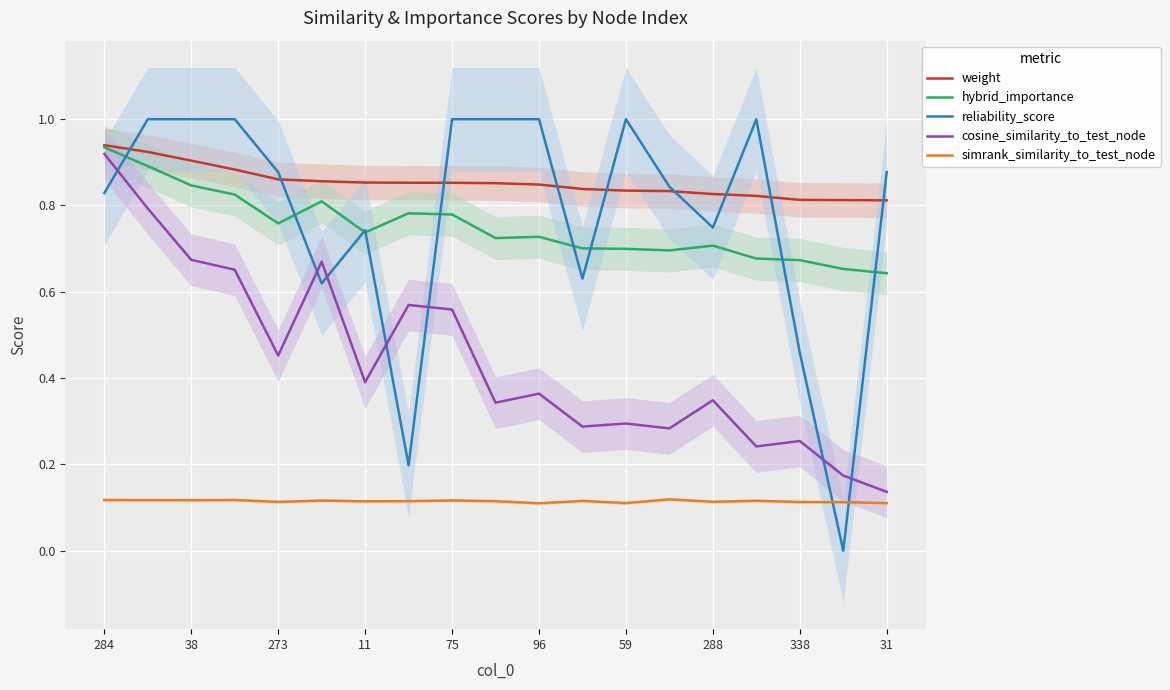

True or false: weight has more than 2 interior local peaks.

False